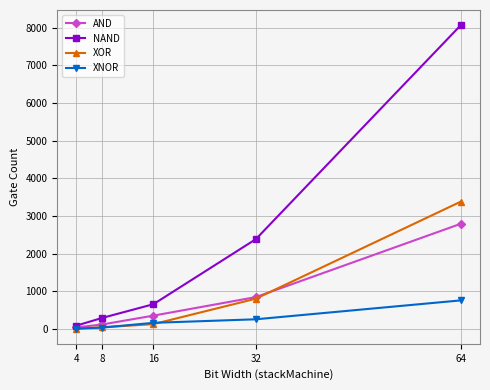

What is the sum of all XNOR values?

1219